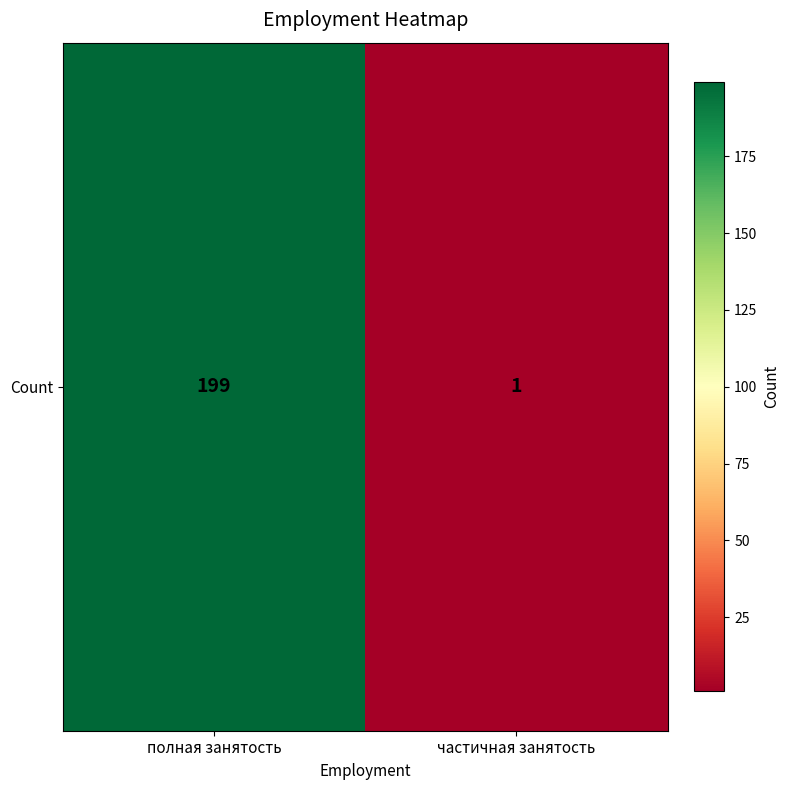

Which label corresponds to the smallest value in the chart?

частичная занятость